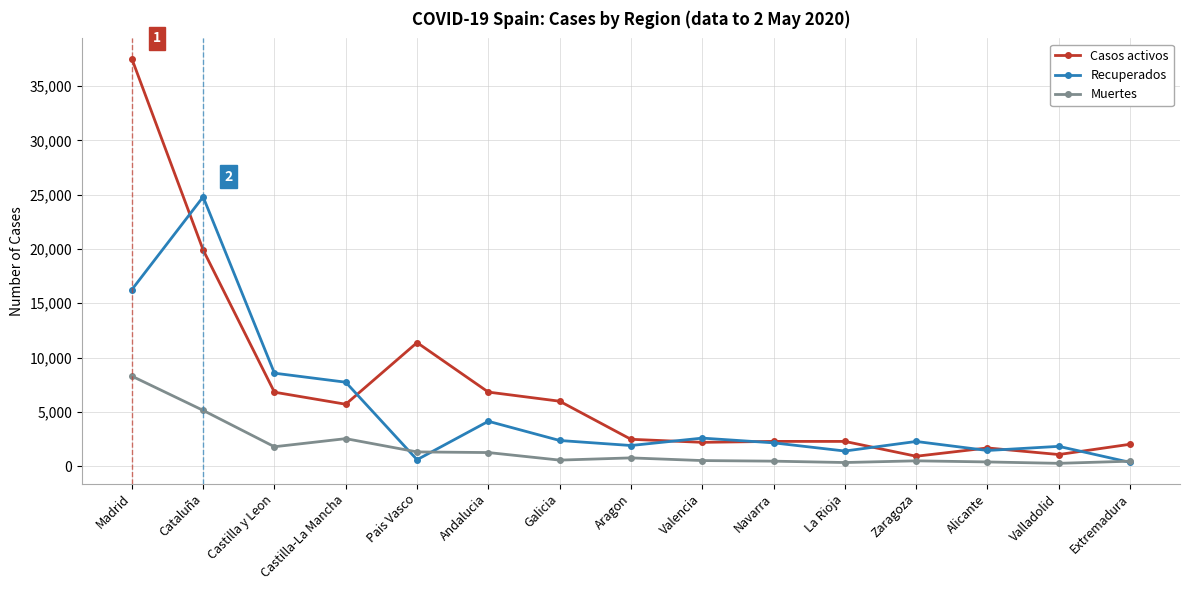

Which series has the widest spread of values?

Casos activos